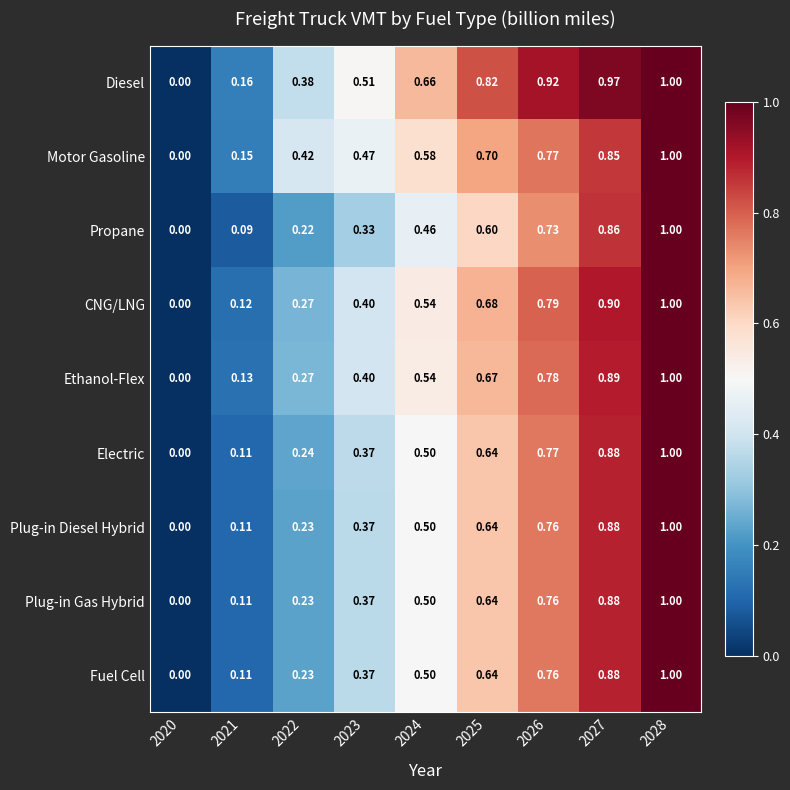

Which series has the largest total across all categories?

Diesel